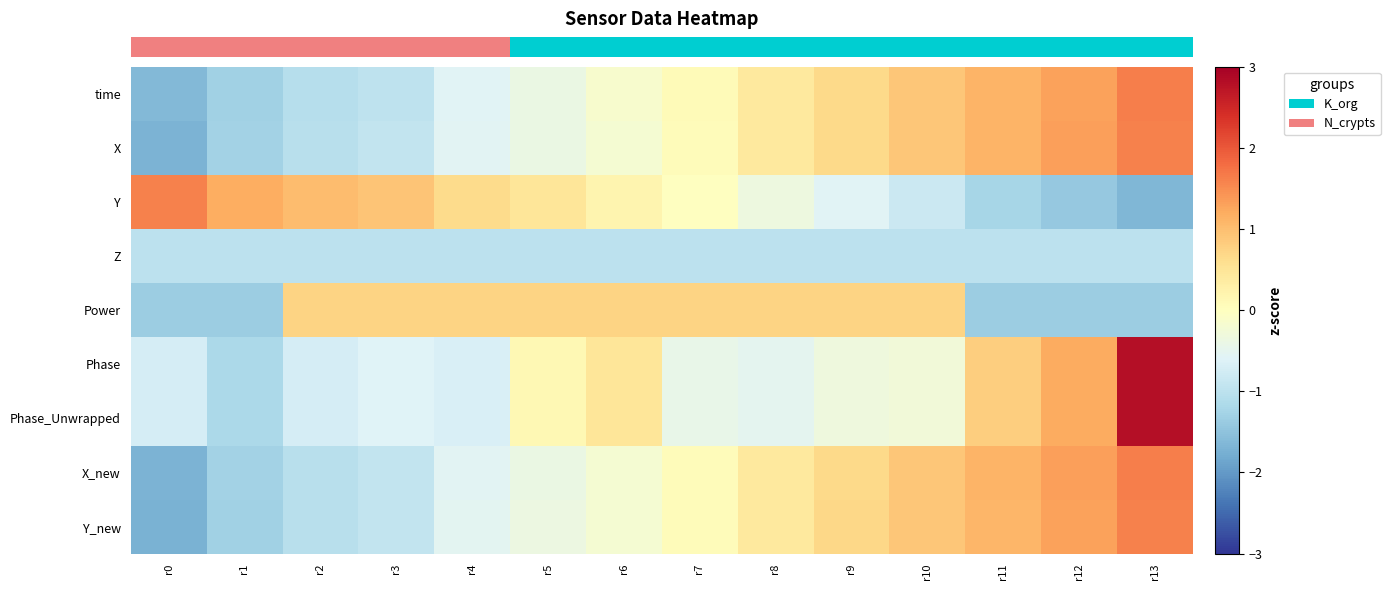

Reading right to left, extract all data points from this chart.

row_0: 1.6	1.3	1.1	0.9	0.7	0.4	0.1	-0.1	-0.4	-0.6	-1.0	-1.1	-1.3	-1.6
row_1: 1.6	1.3	1.1	0.9	0.7	0.4	0.1	-0.2	-0.4	-0.5	-0.9	-1.0	-1.3	-1.7
row_2: -1.7	-1.4	-1.2	-0.8	-0.6	-0.3	-0.0	0.2	0.5	0.6	0.9	1.0	1.2	1.6
row_3: -1.0	-1.0	-1.0	-1.0	-1.0	-1.0	-1.0	-1.0	-1.0	-1.0	-1.0	-1.0	-1.0	-1.0
row_4: -1.3	-1.3	-1.3	0.7	0.7	0.7	0.7	0.7	0.7	0.7	0.7	0.7	-1.3	-1.3
row_5: 2.8	1.2	0.8	-0.3	-0.3	-0.5	-0.4	0.5	0.1	-0.7	-0.6	-0.7	-1.2	-0.7
row_6: 2.8	1.2	0.8	-0.3	-0.3	-0.5	-0.4	0.5	0.1	-0.7	-0.6	-0.7	-1.2	-0.7
row_7: 1.6	1.3	1.1	0.9	0.7	0.4	0.1	-0.2	-0.4	-0.6	-0.9	-1.0	-1.3	-1.7
row_8: 1.6	1.3	1.1	0.9	0.7	0.4	0.1	-0.2	-0.4	-0.5	-0.9	-1.0	-1.3	-1.7